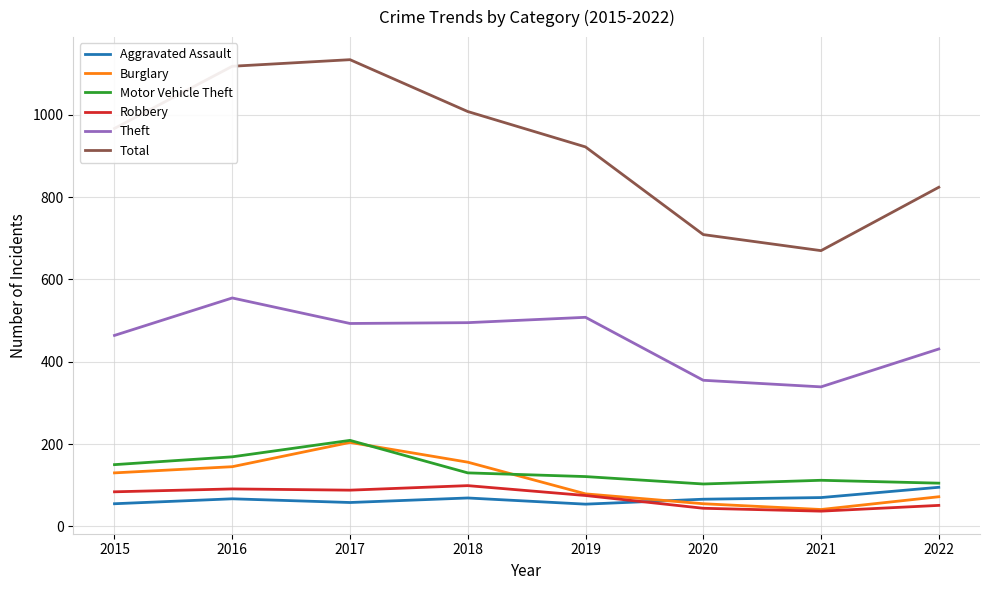

What is the highest value of the Motor Vehicle Theft series?

209